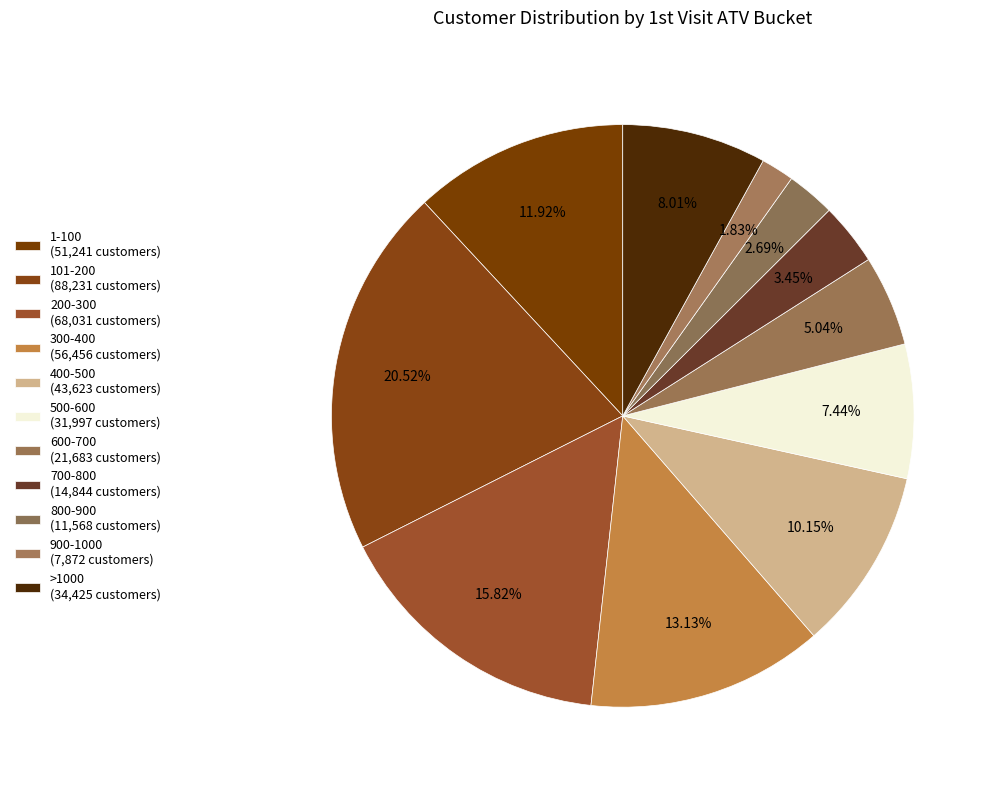

Count the number of slices in the pie.

11